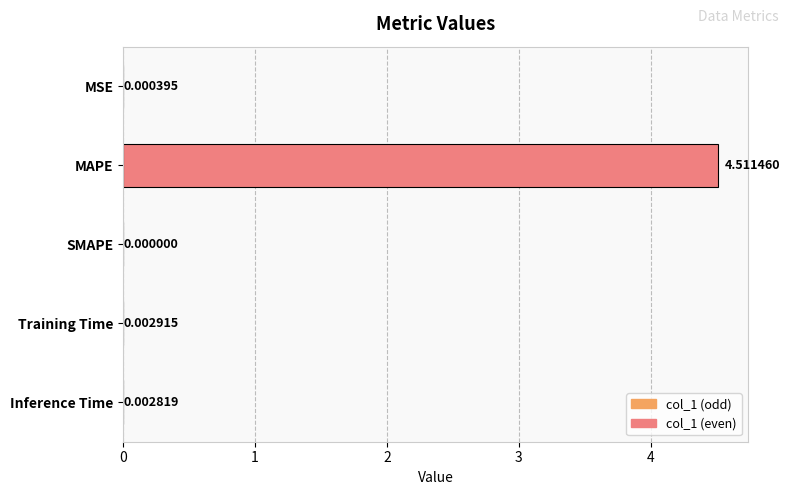

What is the sum of all values?

4.5